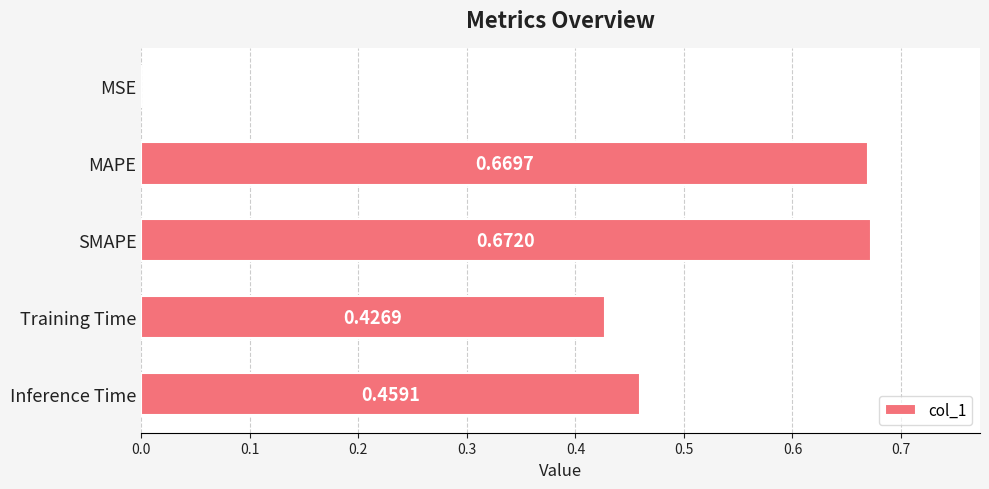

Which has a higher value, MSE or MAPE?

MAPE